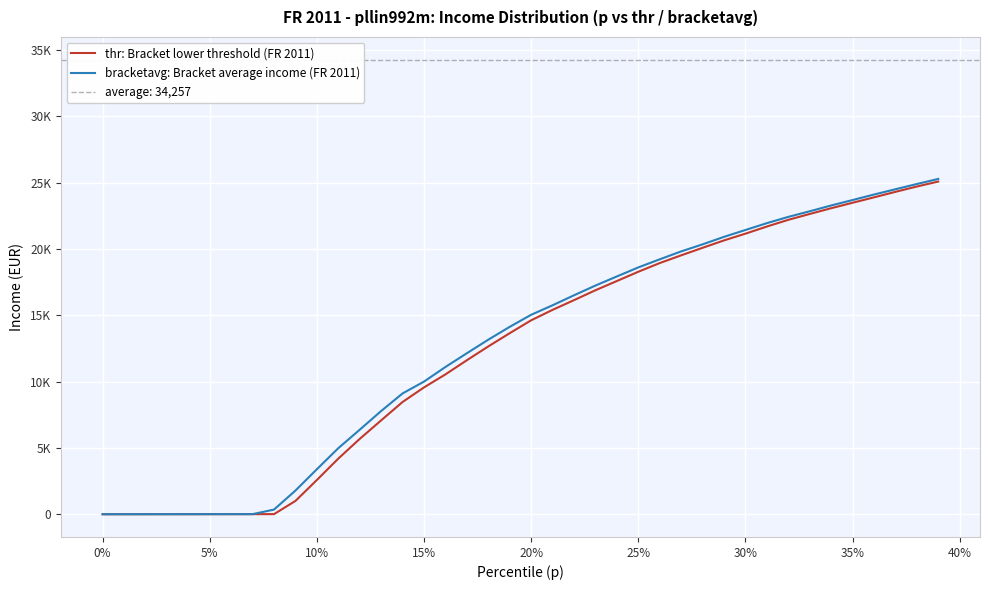

What is the value of the bracketavg: Bracket average income (FR 2011) point at the 9th from the left?

352.2